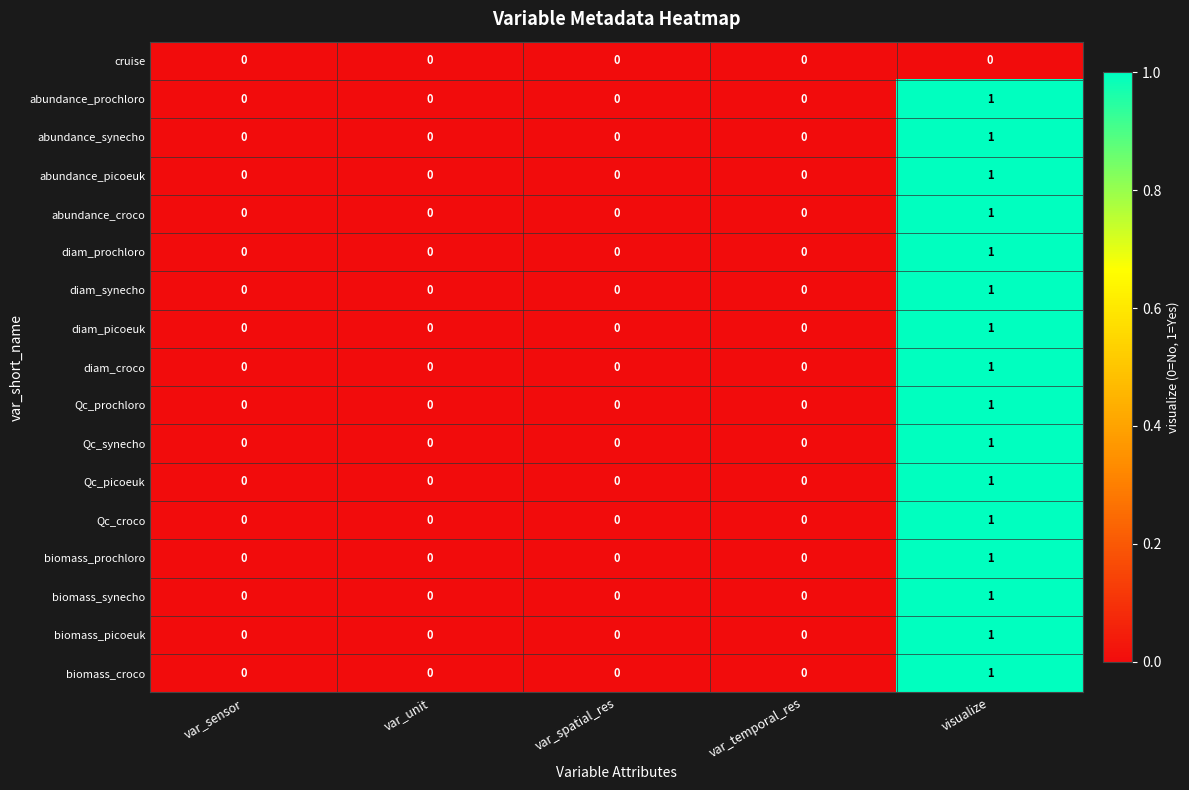

How many series are shown in this chart?

17